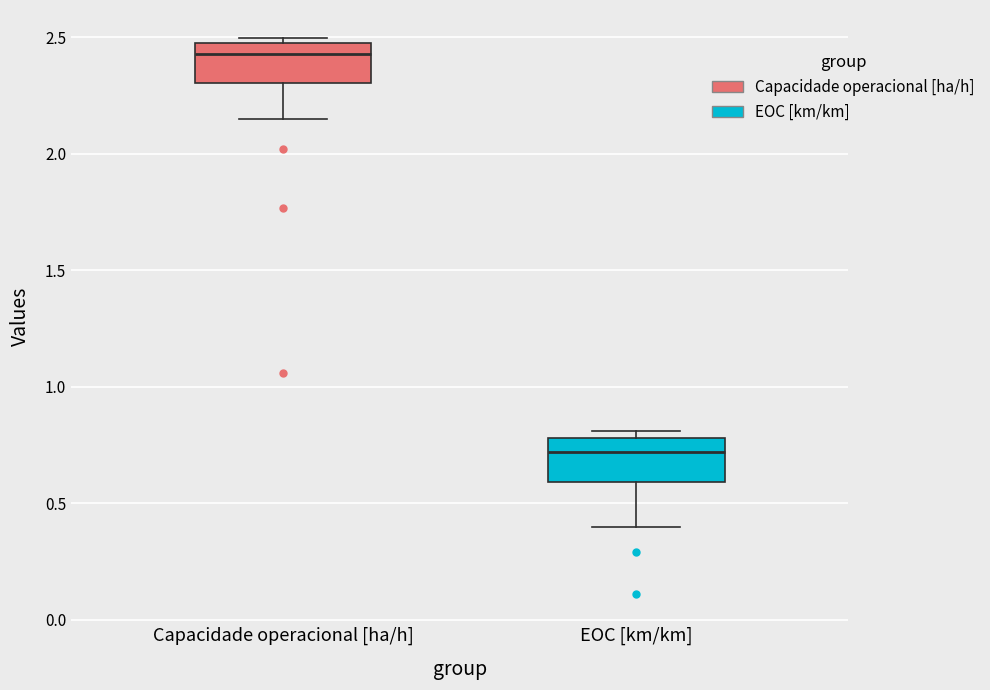

Where is the upper edge of the box for EOC [km/km] on the y-axis? The values are not printed on the chart, so give them approximately, as read against the axis.

0.80